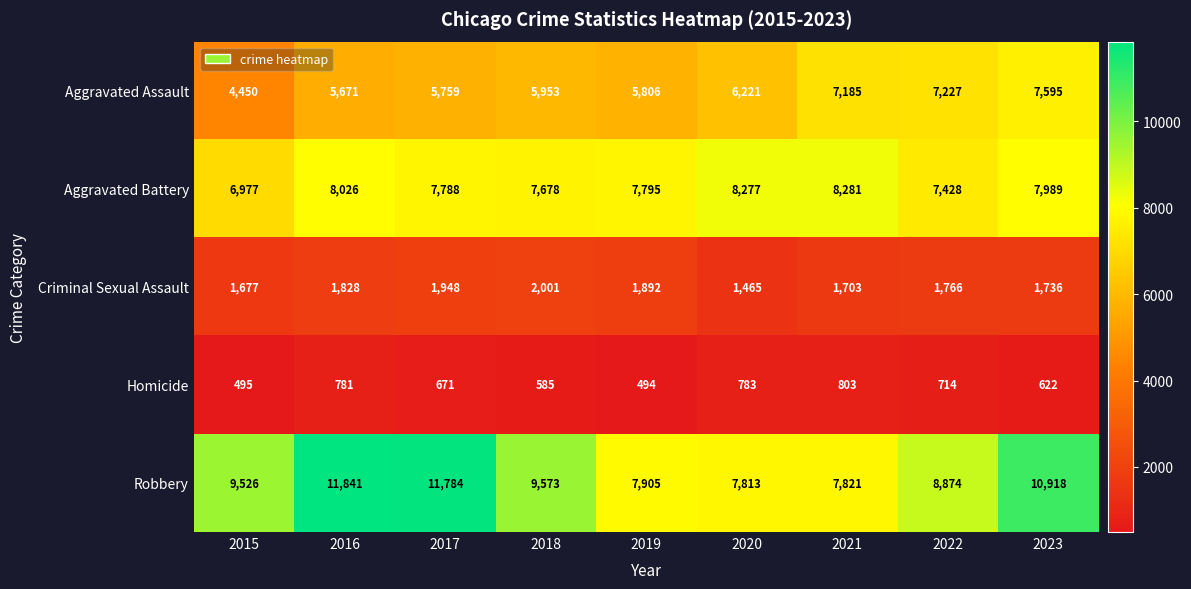

The Criminal Sexual Assault series shows 1158 at 2016. True or false?

False